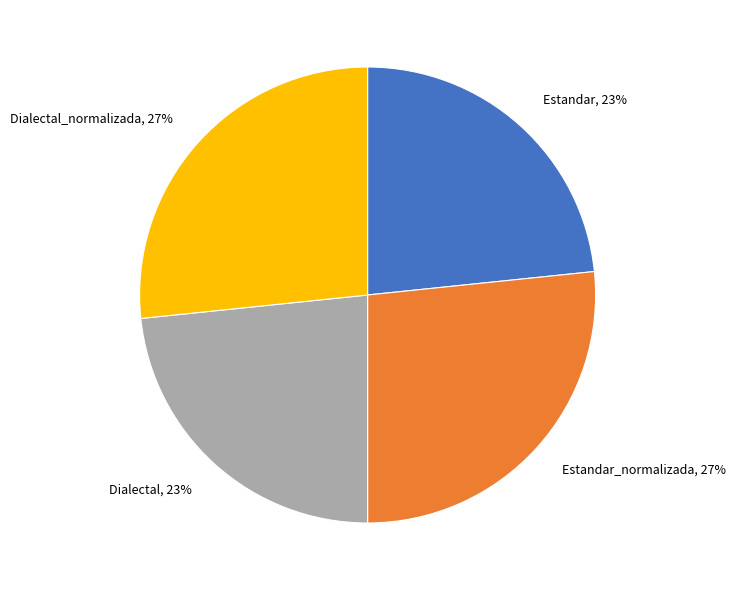

True or false: Dialectal_normalizada accounts for 27% of the total.

True